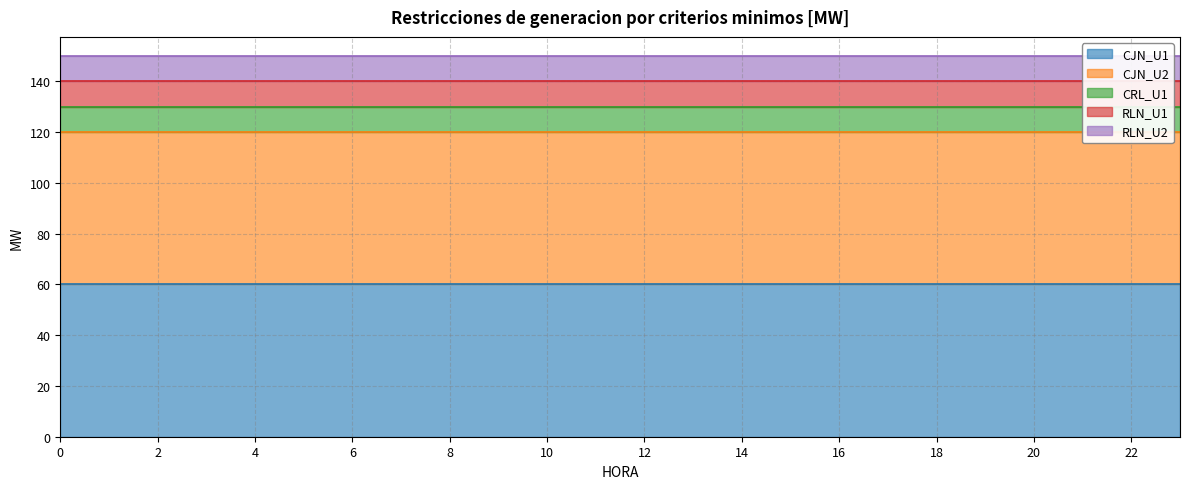

What is the sum of all CJN_U1 values?

1440